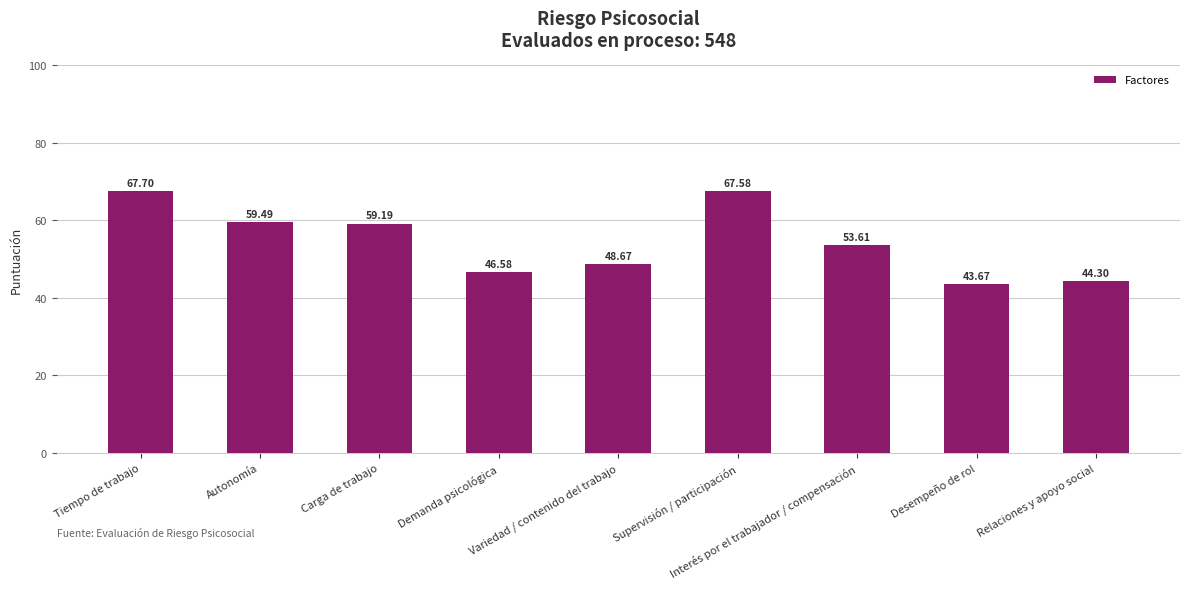

What is the value of the 3rd bar from the left?

59.2